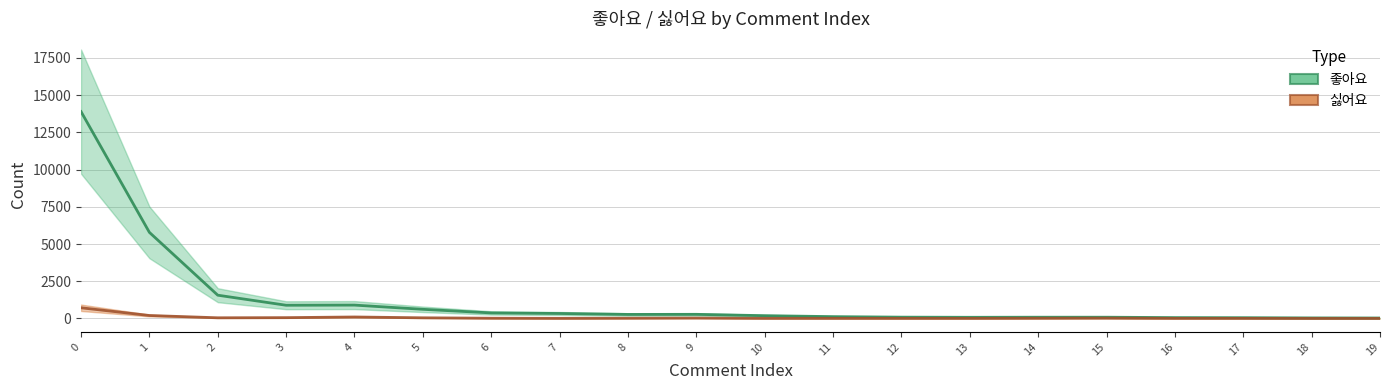

True or false: 좋아요 and 싫어요 cross at least once.

False